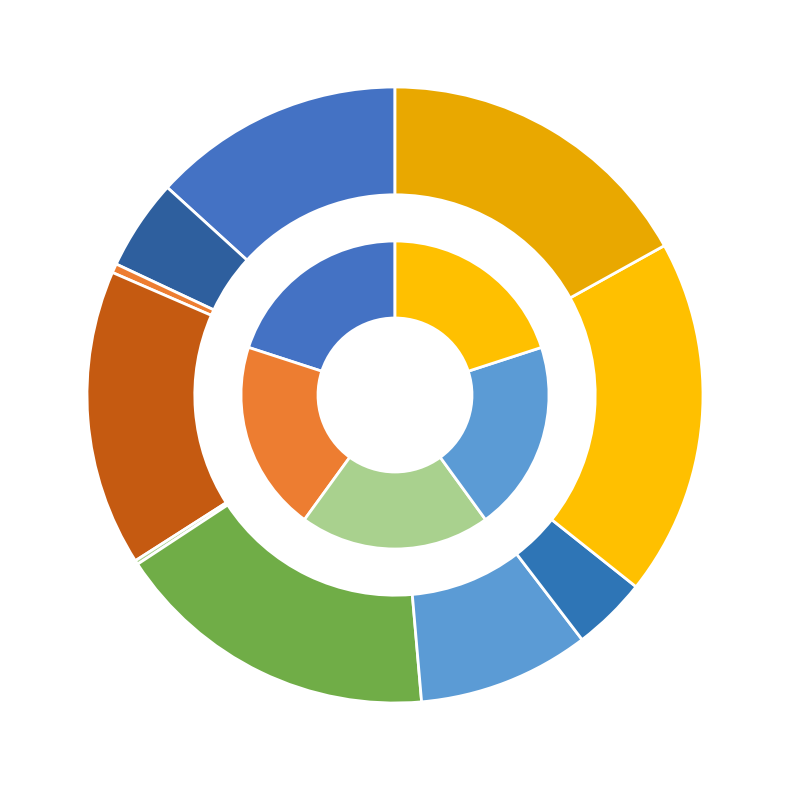

Is it true that col_8 is 1% of the pie?

False